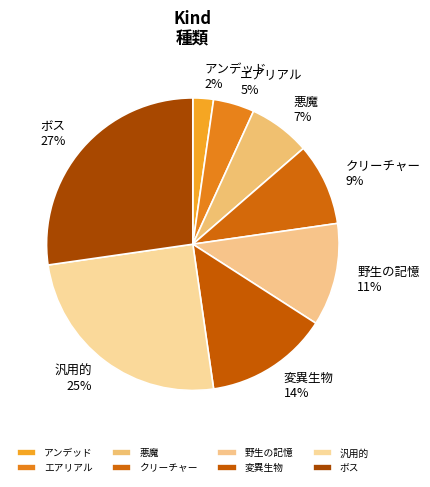

To the nearest percent, what is the difference between the largest and smallest slice percentages?

25%